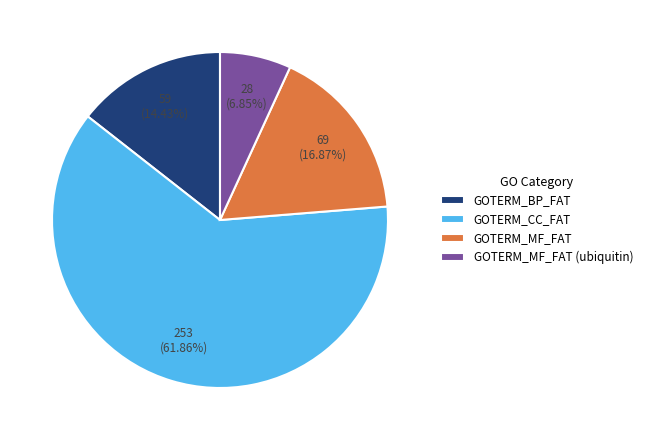

Which category has the smallest portion of the pie?

GOTERM_MF_FAT (ubiquitin)